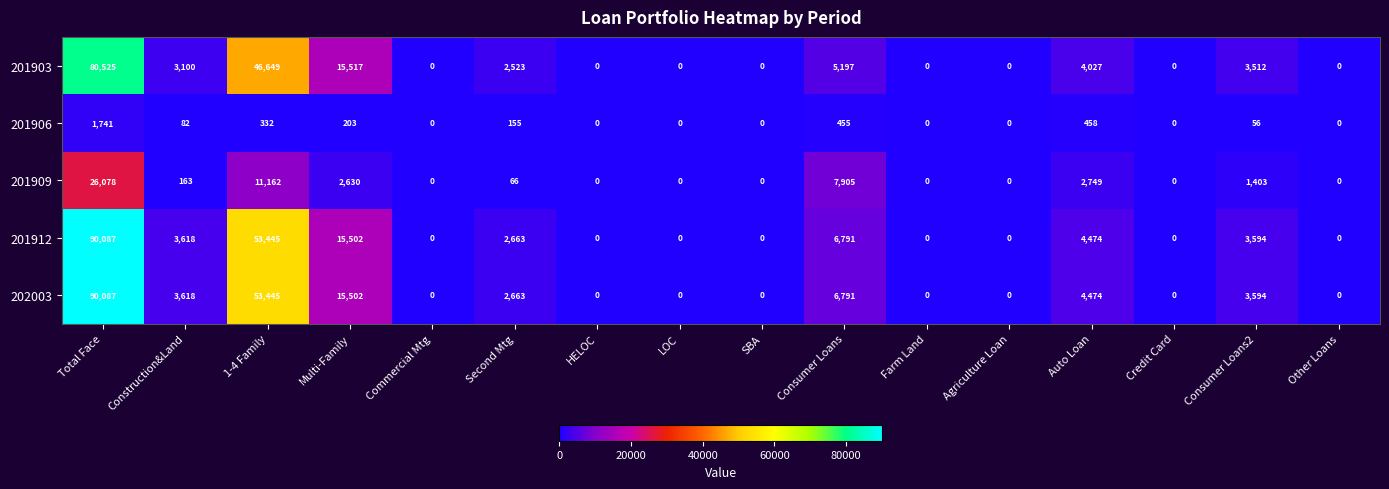

Is it true that 202003 equals 6742 at Auto Loan?

False